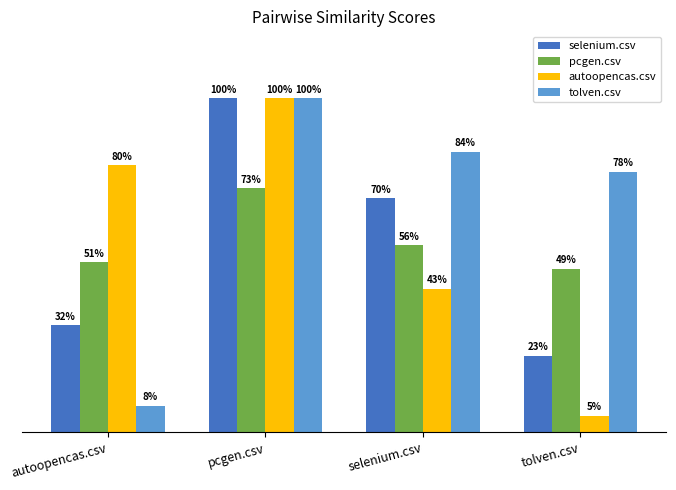

Are the bars horizontal?

No